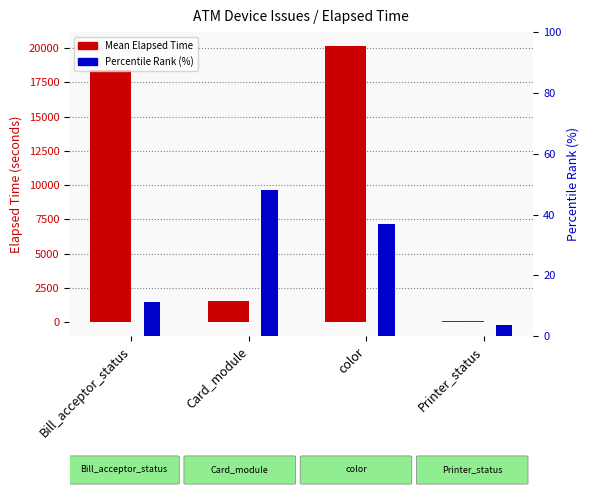

List the series in order of their peak value, lowest first.

Percentile Rank (%), Mean Elapsed Time